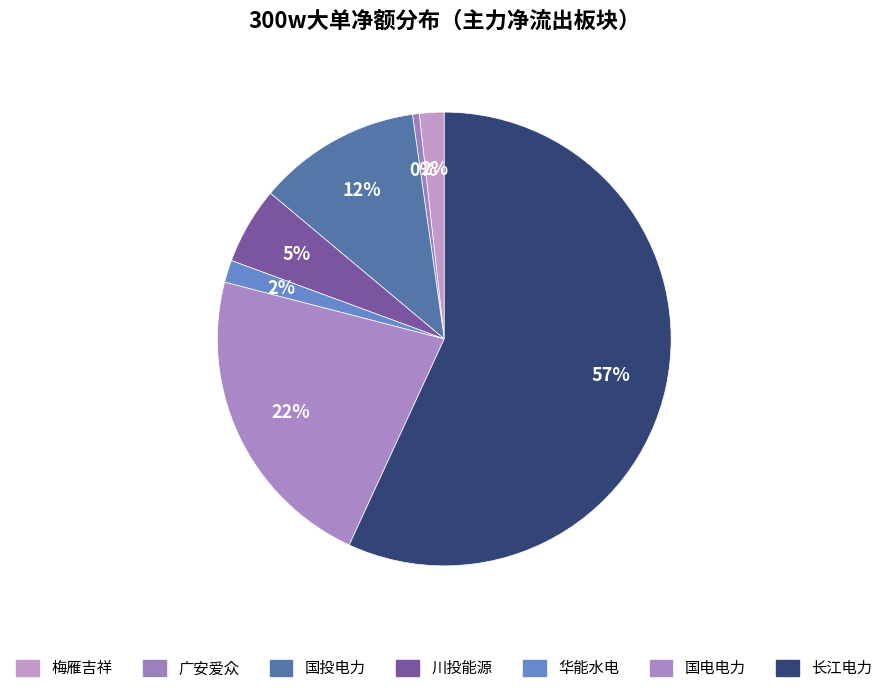

Count the number of slices in the pie.

7